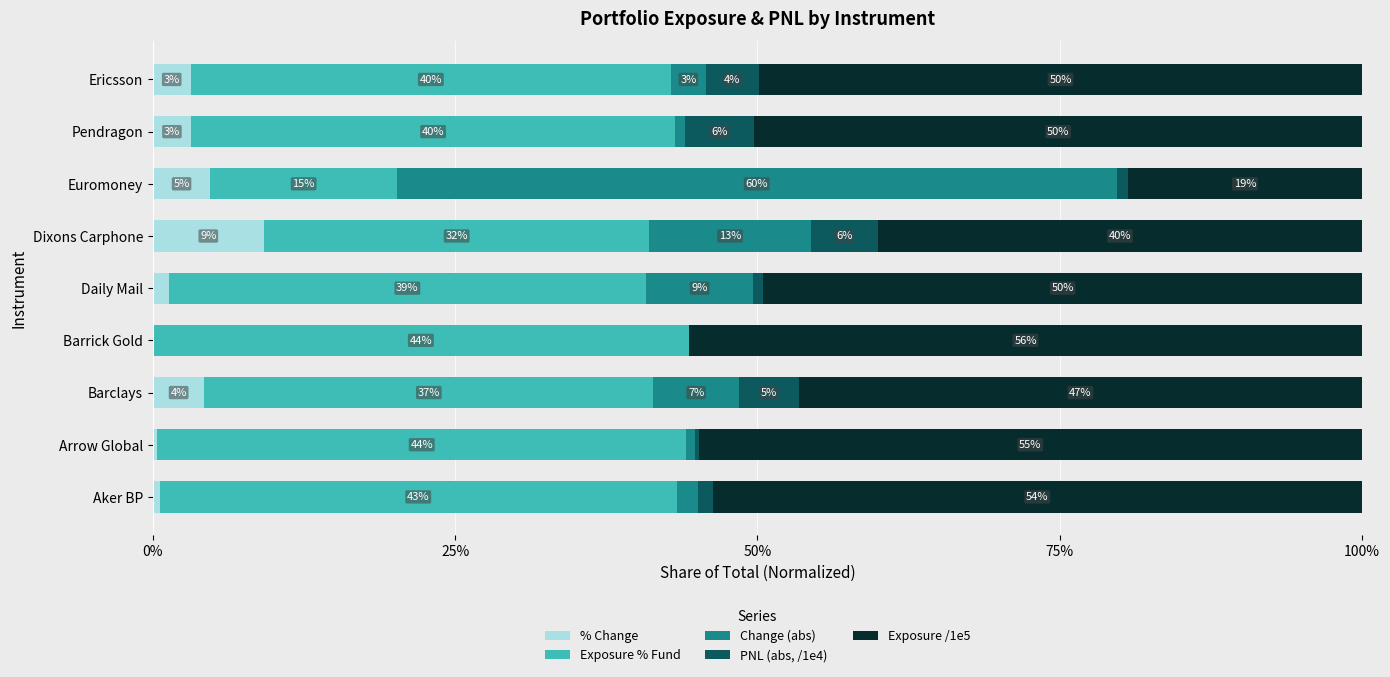

What are all the series names shown in the legend?

% Change, Exposure % Fund, Change (abs), PNL (abs, /1e4), Exposure /1e5